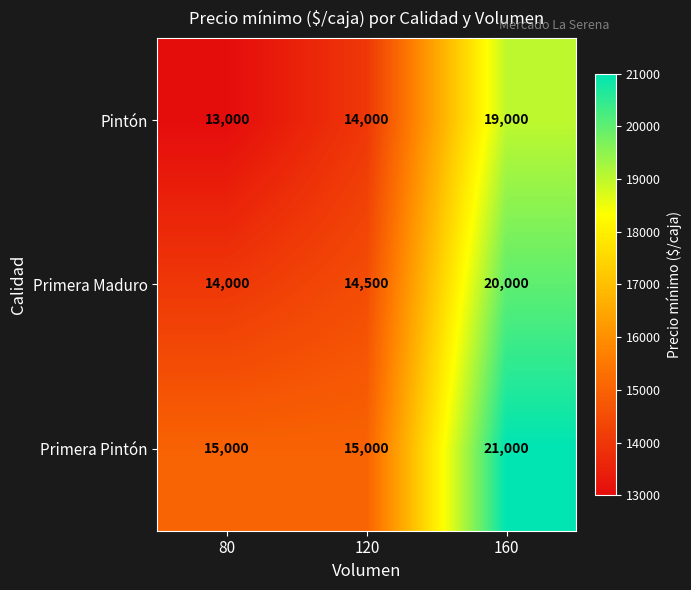

What is the greatest value displayed?

21000